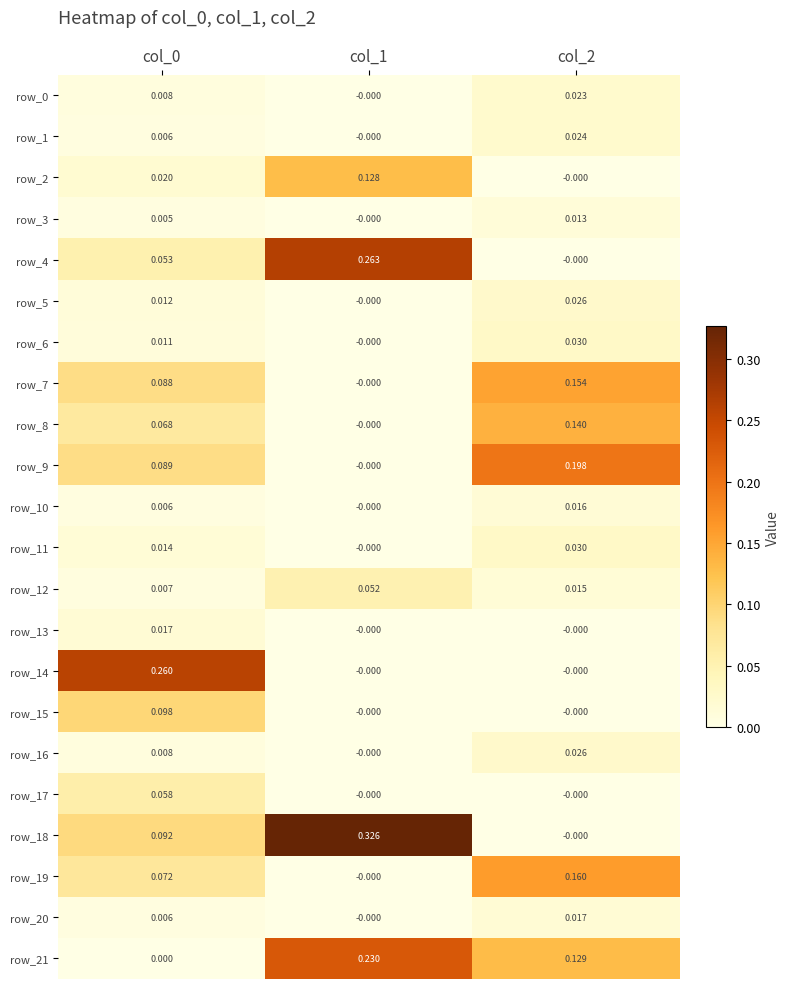

Is the value of row_7 at col_2 greater than the value of row_21 at col_1?

No